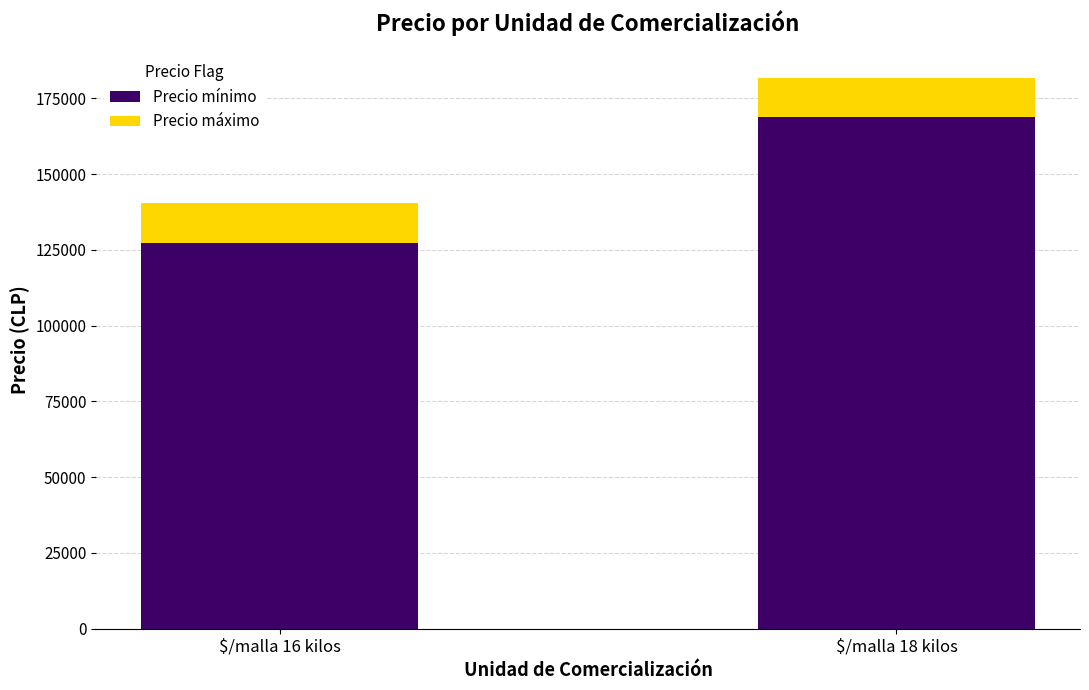

What is the sum of all Precio mínimo values?

296200